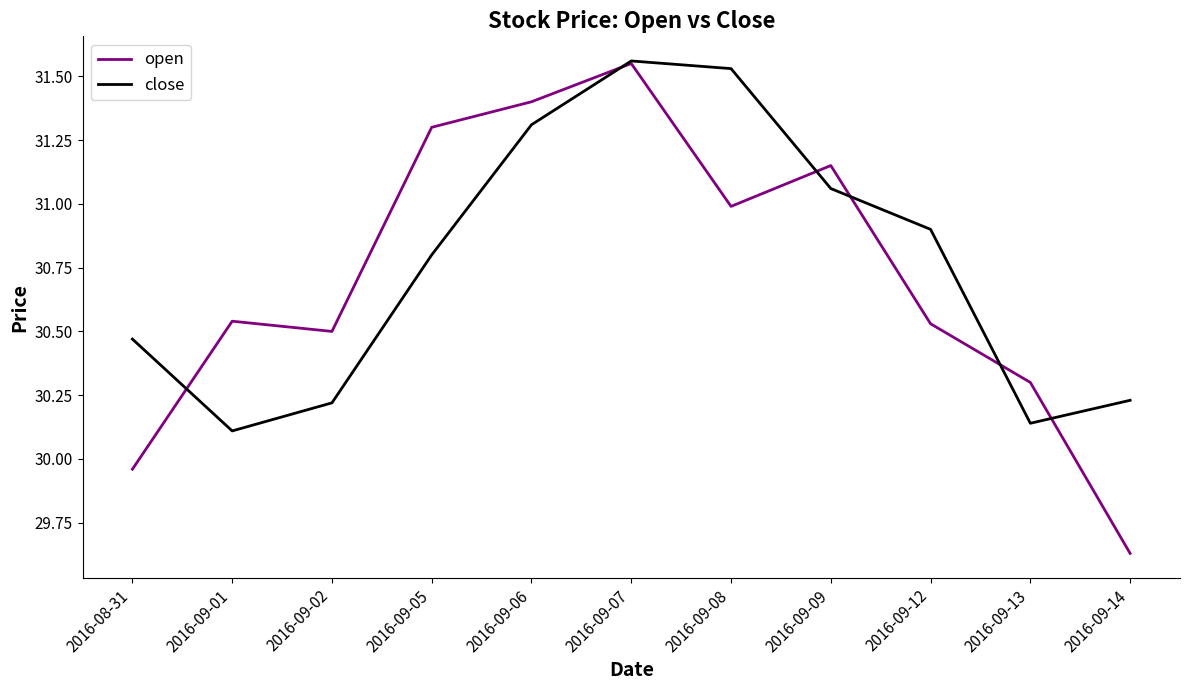

What position from the left is 2016-09-13?

10